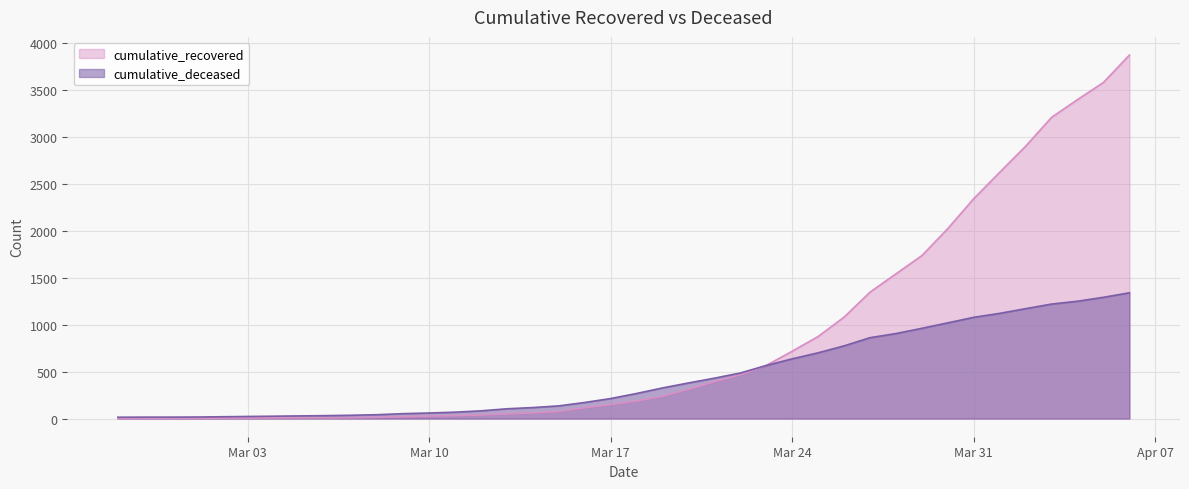

The value of cumulative_recovered at 2020-03-12 is 38. True or false?

True